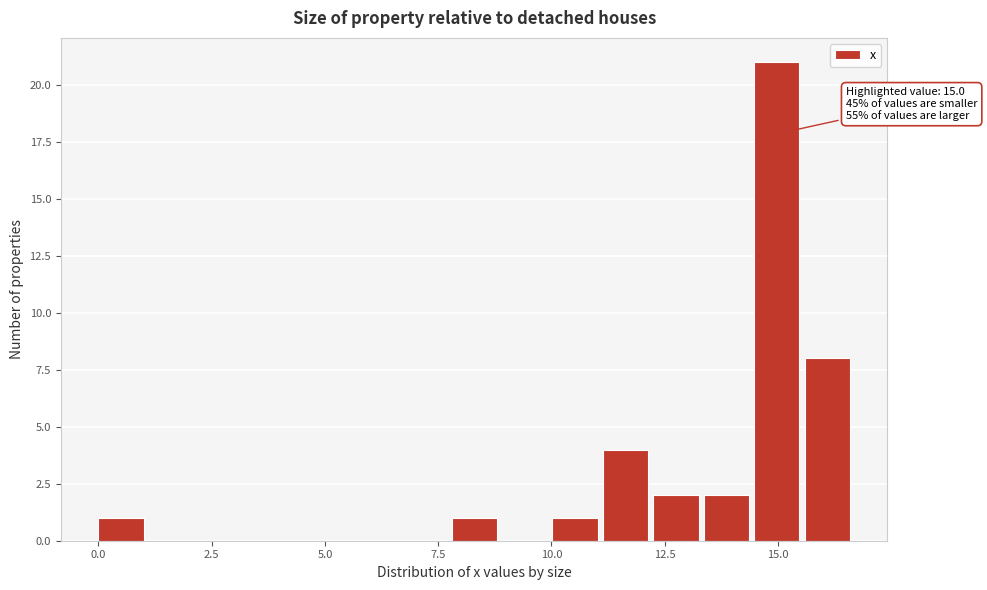

Around what value on the x-axis is the tallest bar? Give the approximate position of its centre, as read against the axis.

15.0